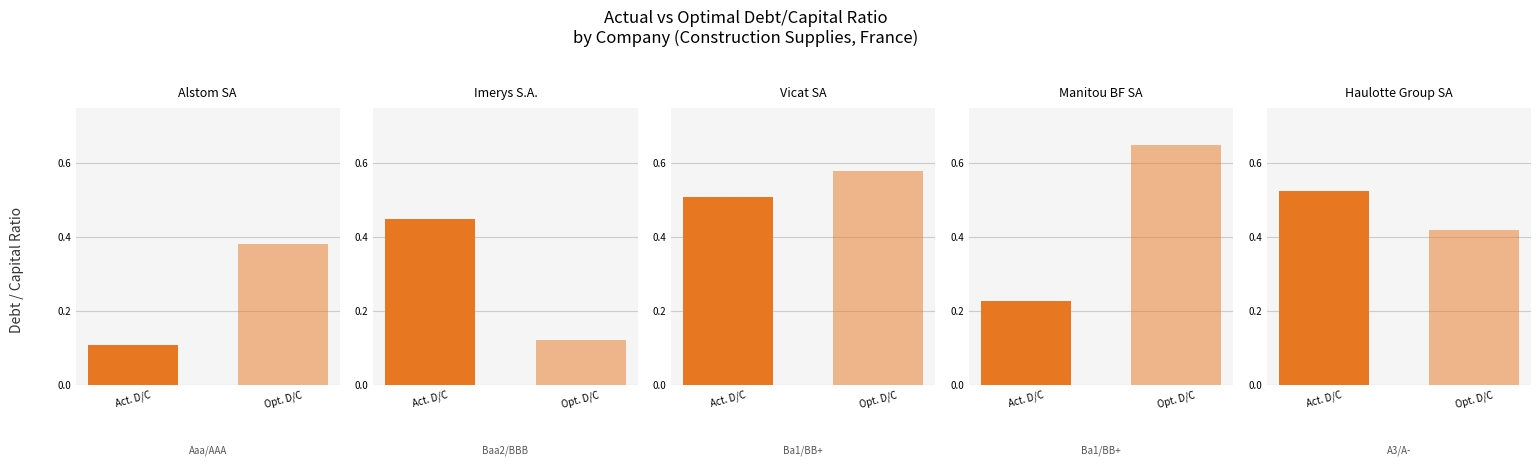

Reading right to left, transcribe all the data shown in this chart.

Alstom SA: Opt. D/C=0.4	Act. D/C=0.1
Imerys S.A.: Opt. D/C=0.1	Act. D/C=0.4
Vicat SA: Opt. D/C=0.6	Act. D/C=0.5
Manitou BF SA: Opt. D/C=0.7	Act. D/C=0.2
Haulotte Group SA: Opt. D/C=0.4	Act. D/C=0.5